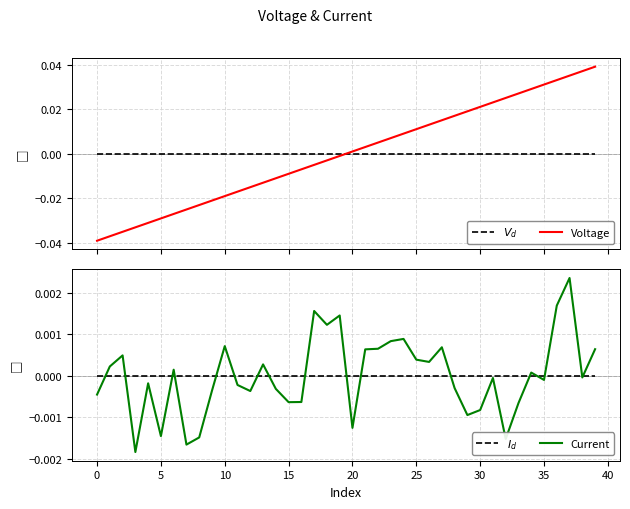

List the series in order of their peak value, highest first.

Voltage, Current, $V_{d}$, $I_{d}$